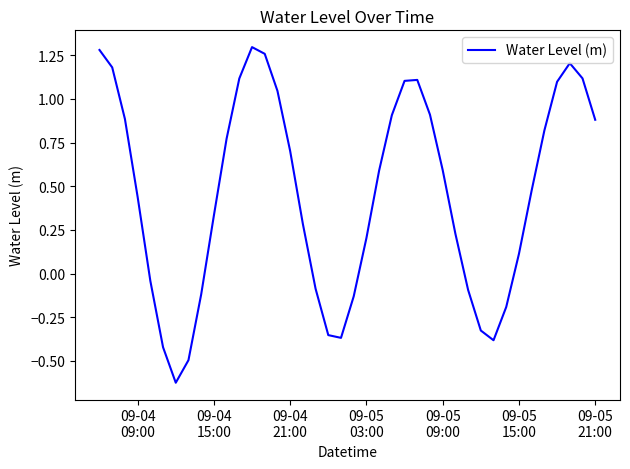

What is the difference between the second highest and minimum values?

1.9